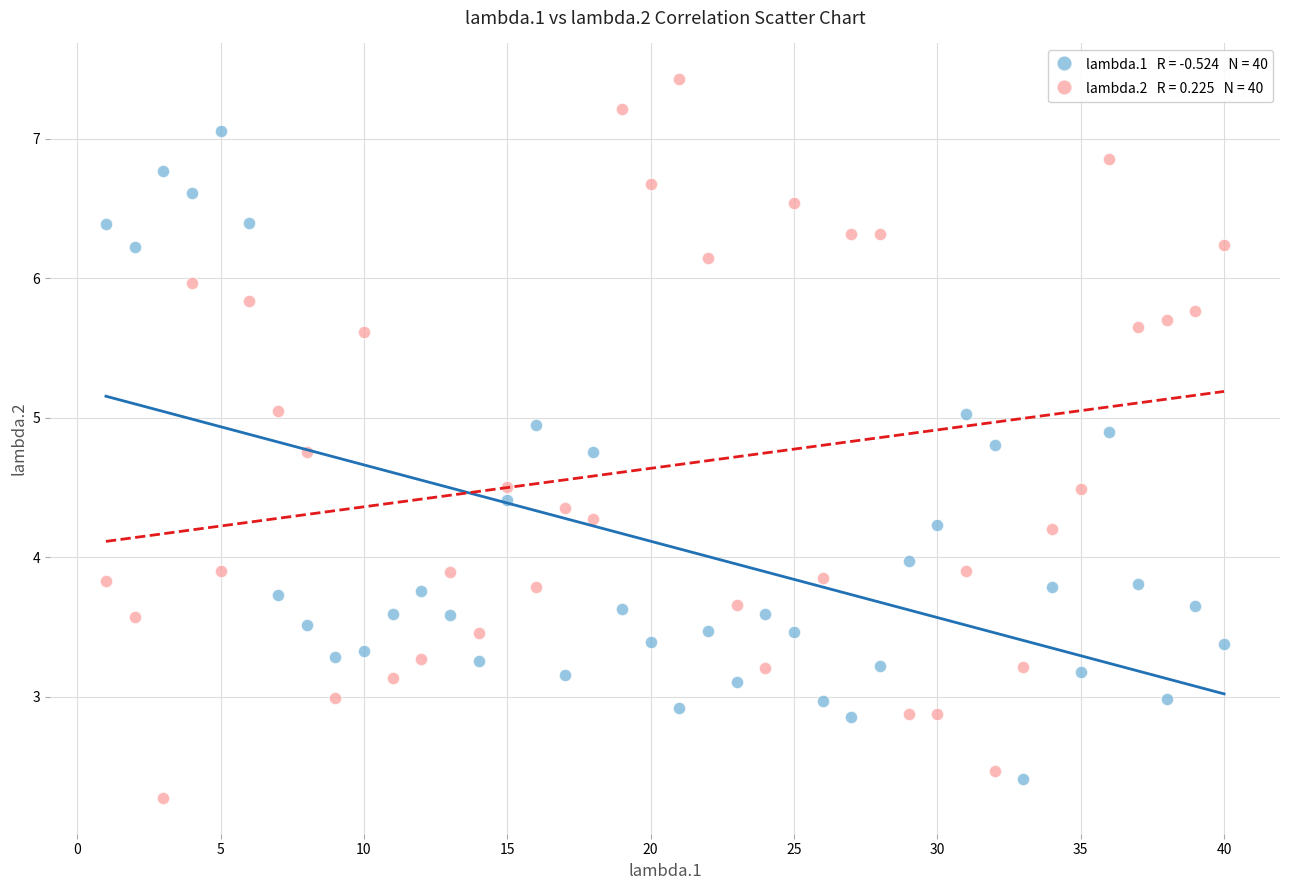

Across all data points, what is the range of X values (max minus min)?

39.0